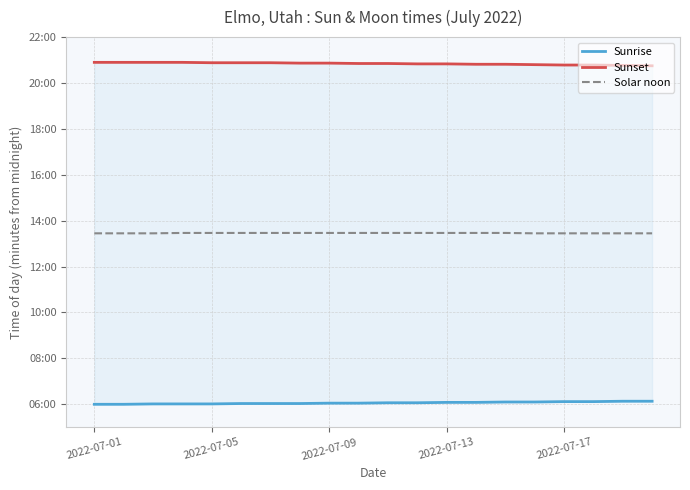

What is the difference between the Sunrise values at 13 and 2022-07-09?

4